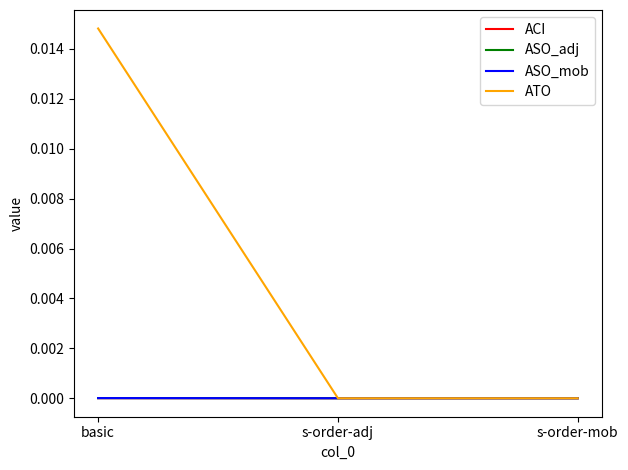

The value of ACI at basic is 0.0. True or false?

True